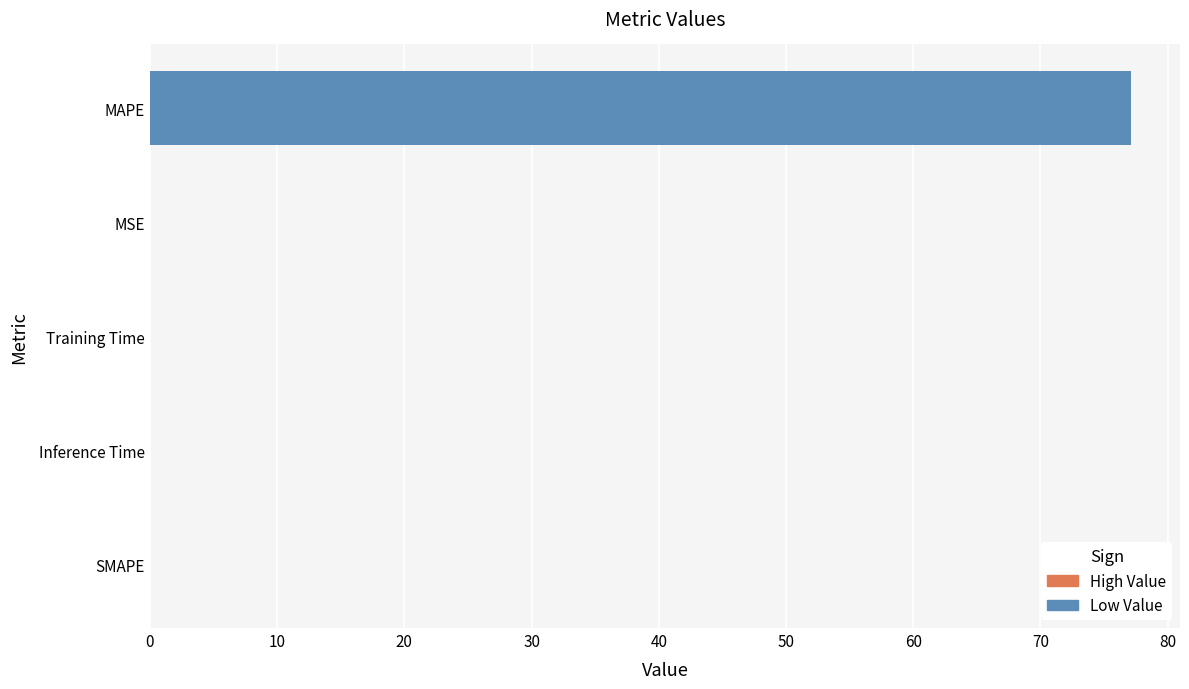

What is the sum of all values?

77.1